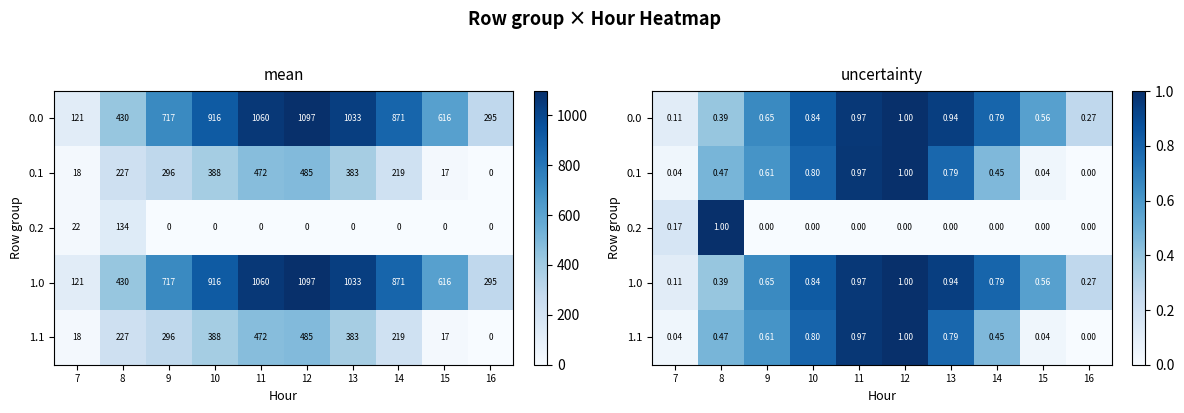

Is it true that 1.1 equals 1.0 at 12?

True